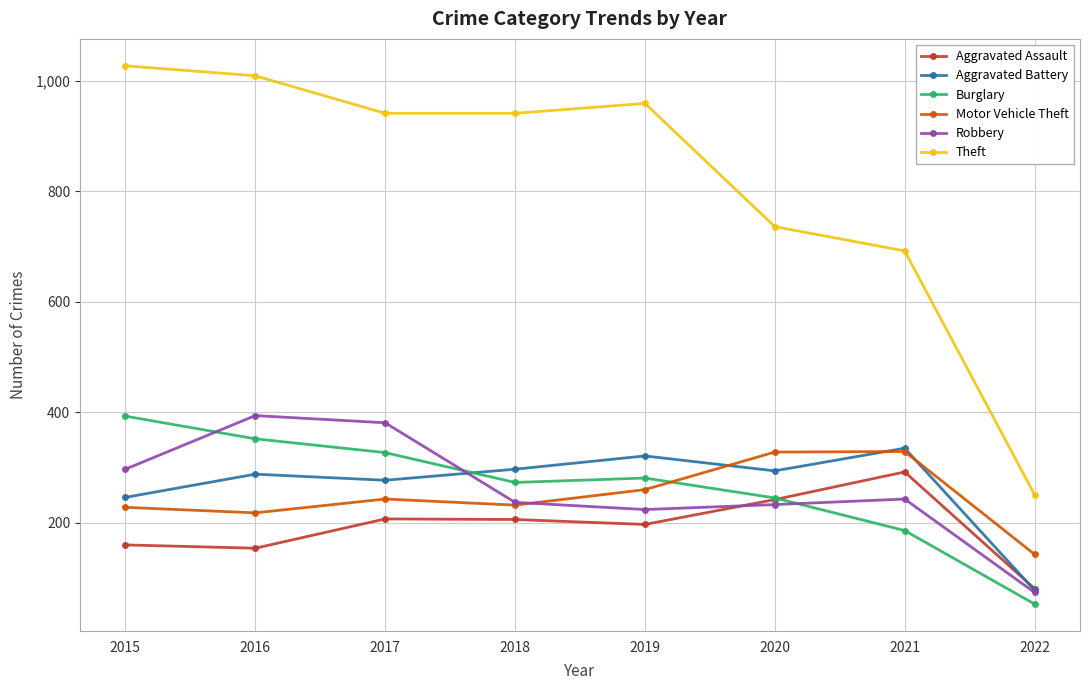

What is the difference between the maximum and second lowest values in the Theft series?

335